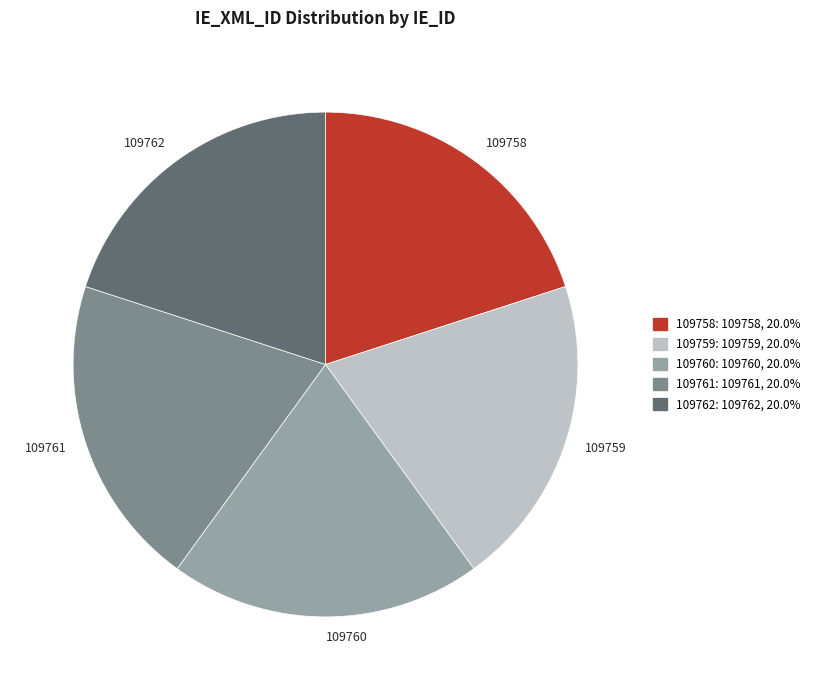

True or false: 109761 accounts for 31% of the total.

False